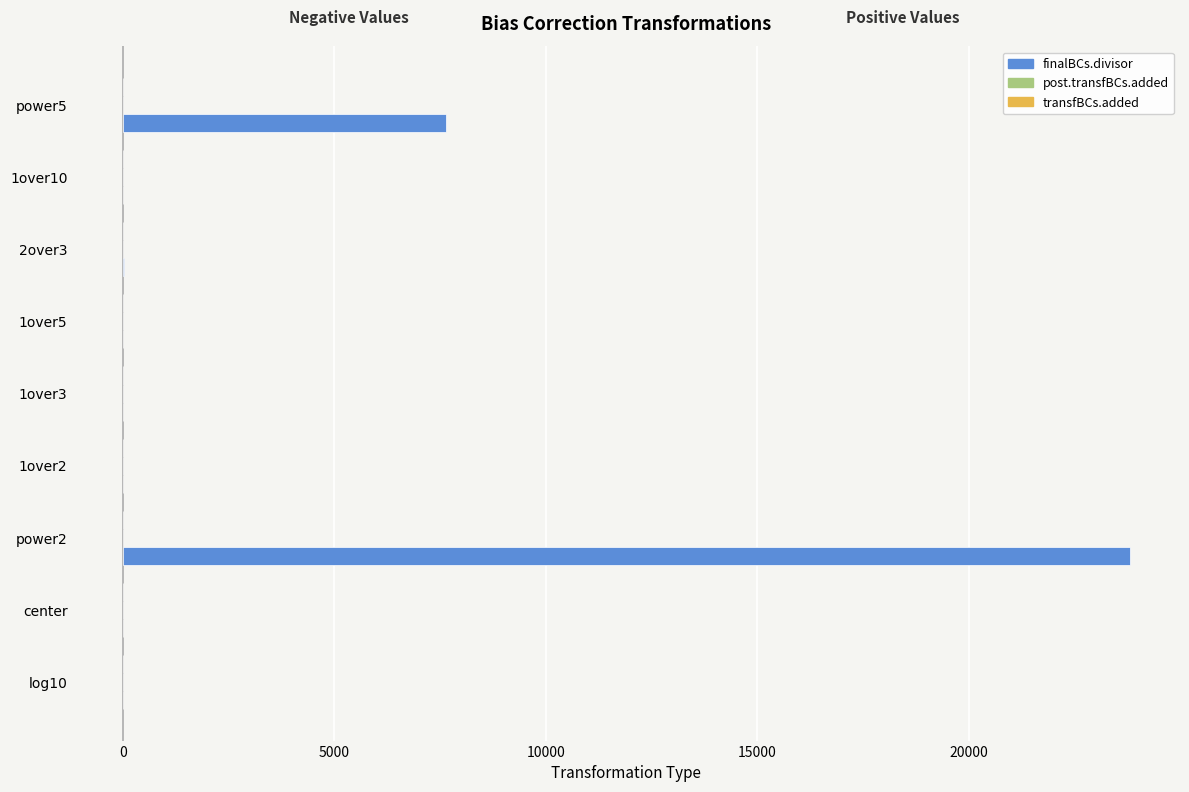

Which series has the largest total across all categories?

finalBCs.divisor